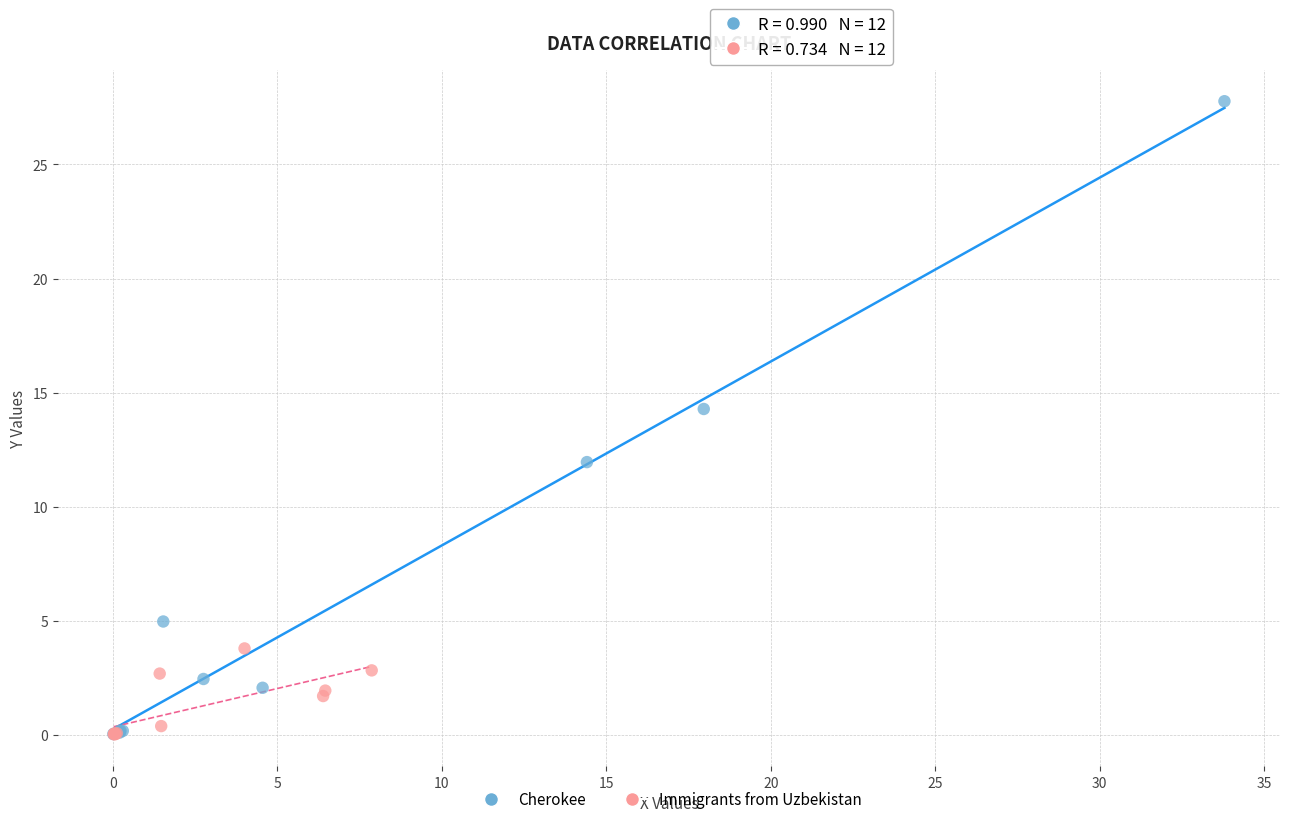

Which series reaches the maximum Y coordinate?

Cherokee